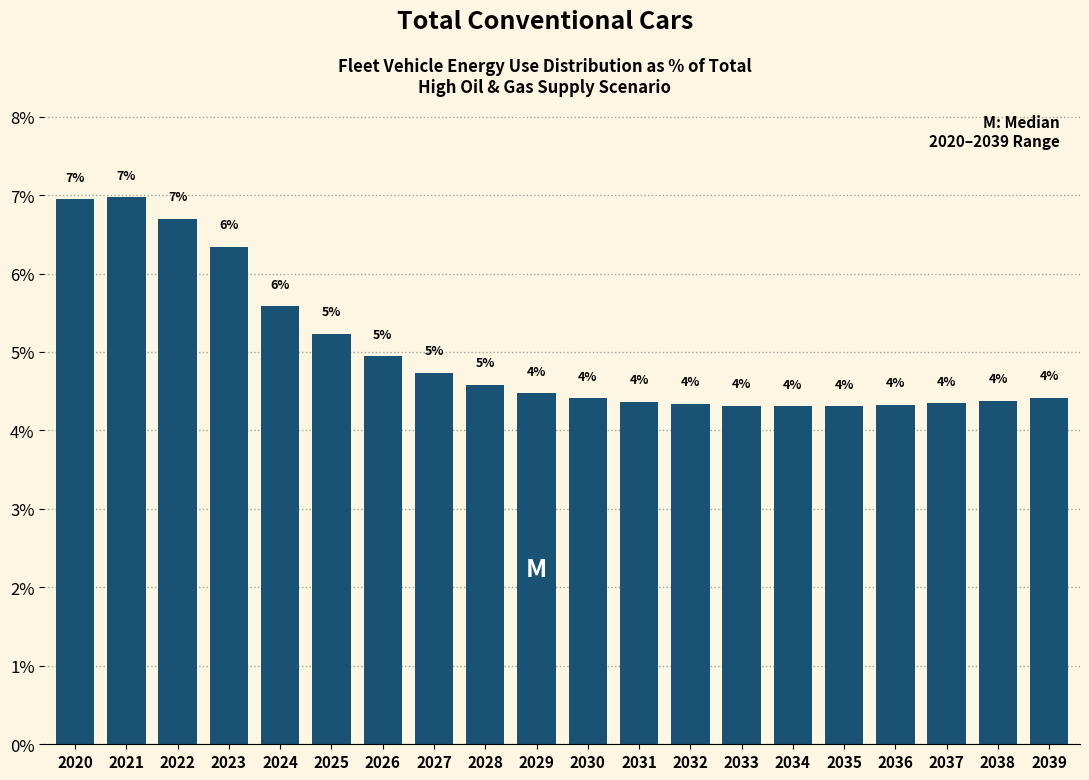

Does the chart contain any negative values?

No